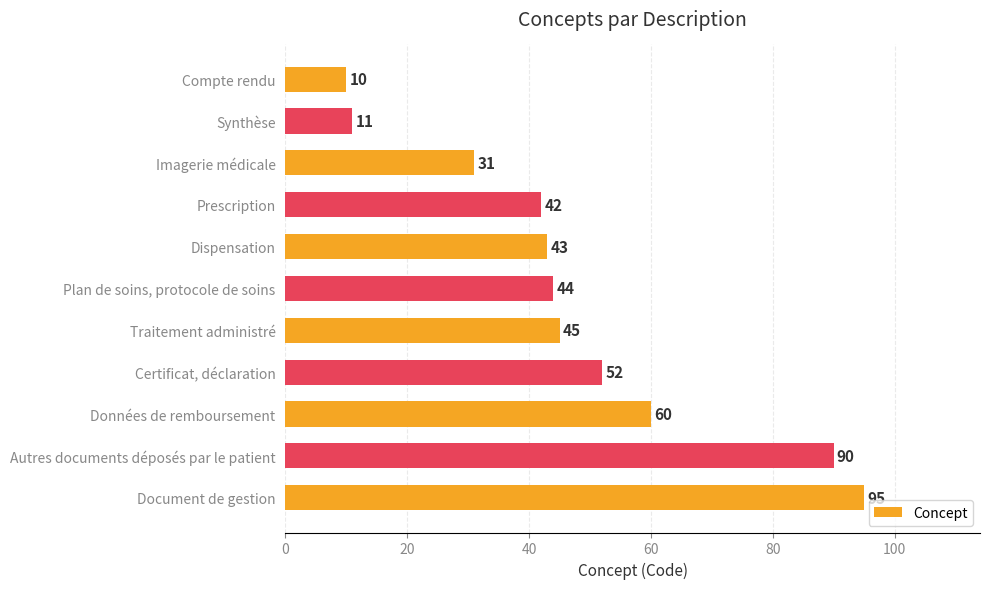

What is the value of the 6th bar from the top?

44